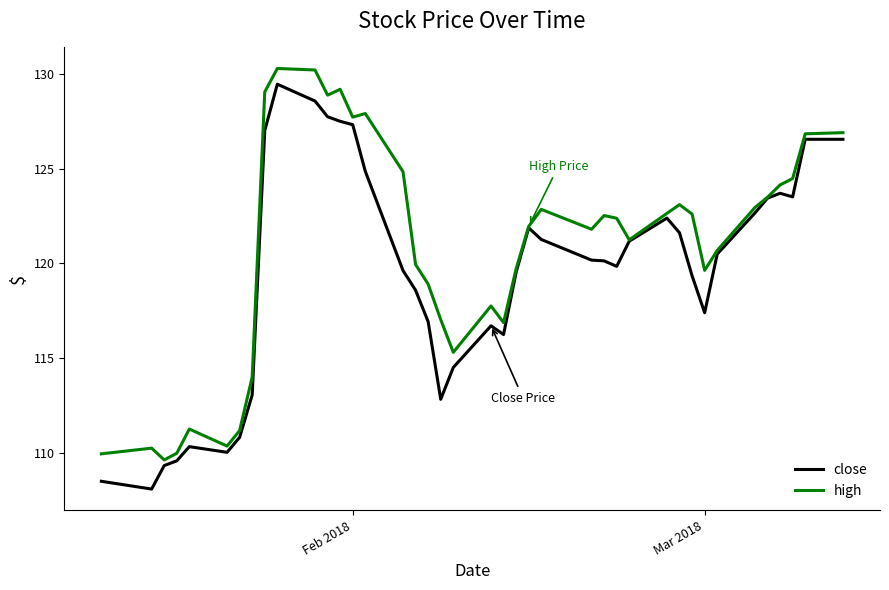

What is the smallest value displayed?

108.1